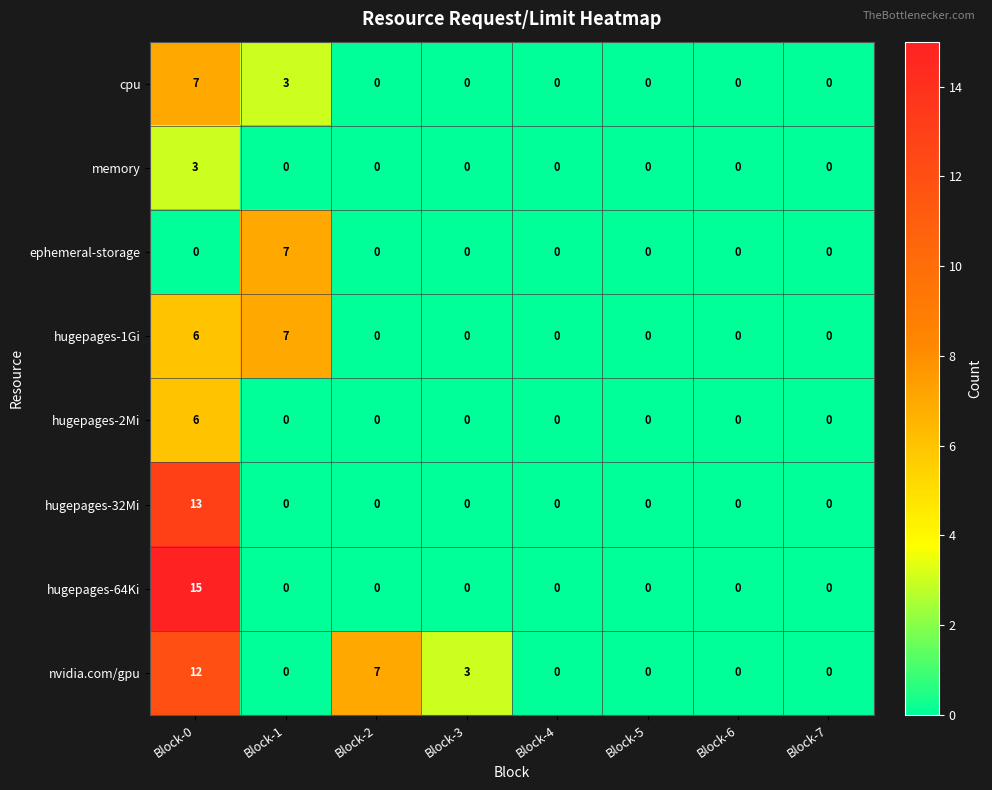

How many distinct data groups are displayed?

8